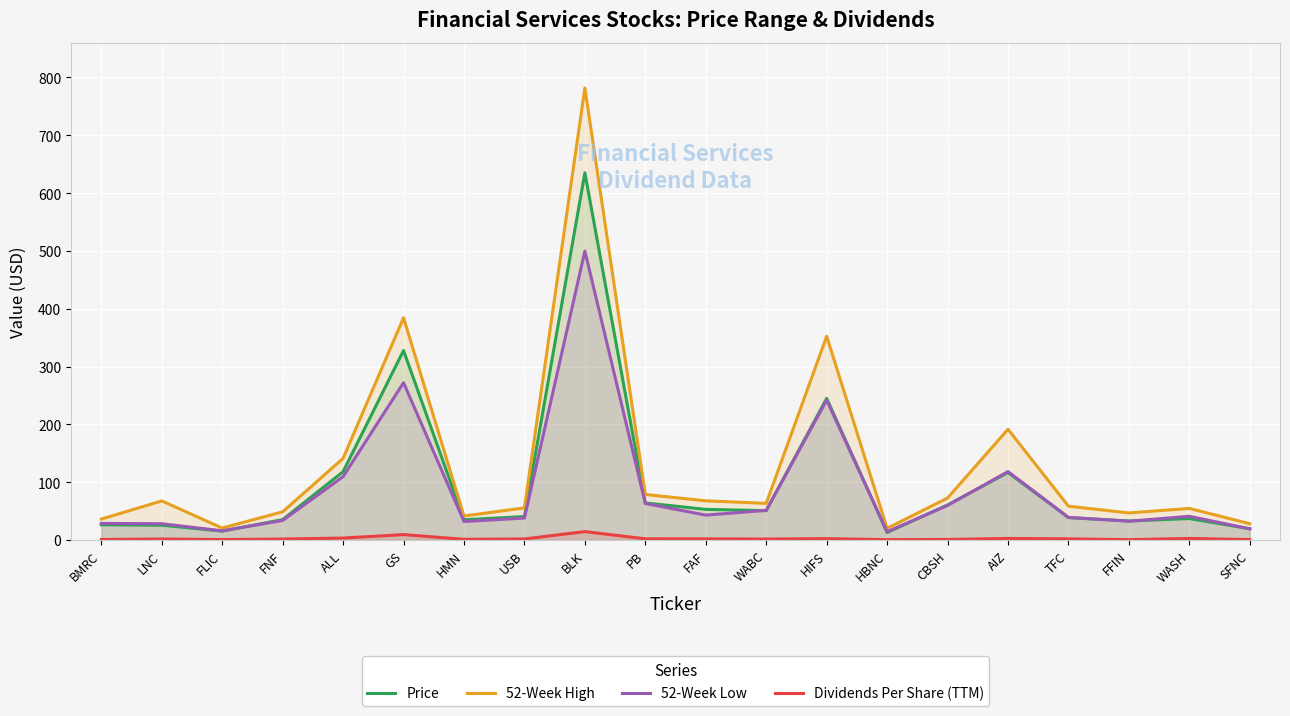

The 52-Week Low series shows 34.3 at SFNC. True or false?

False